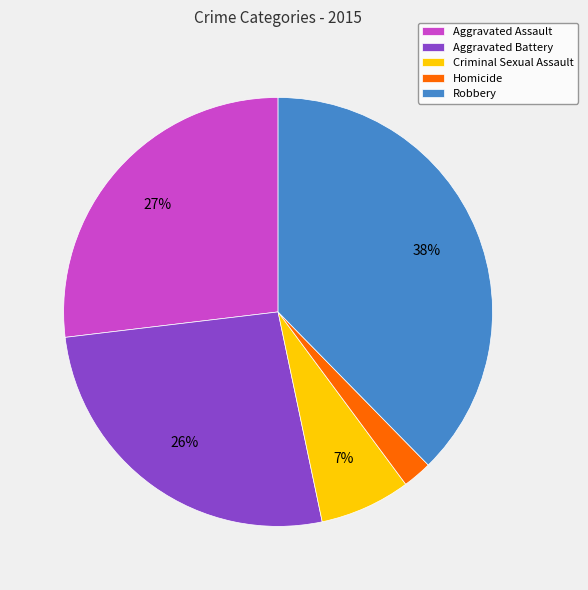

Count the number of slices in the pie.

5